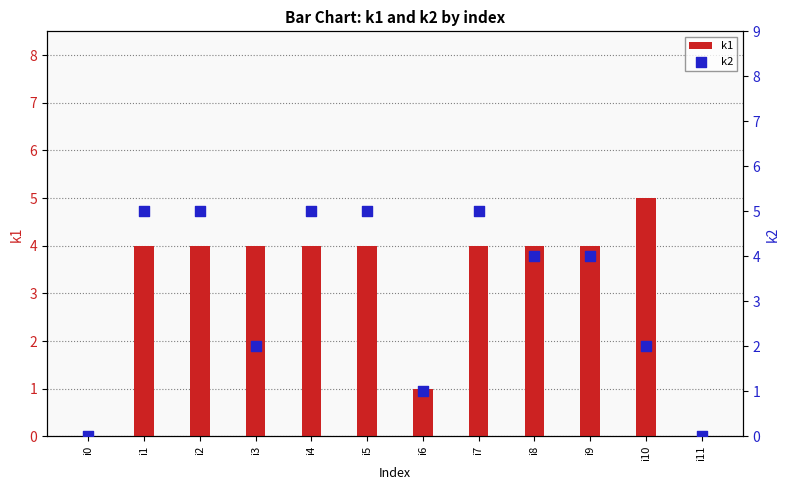

What are all the series names shown in the legend?

k1, k2